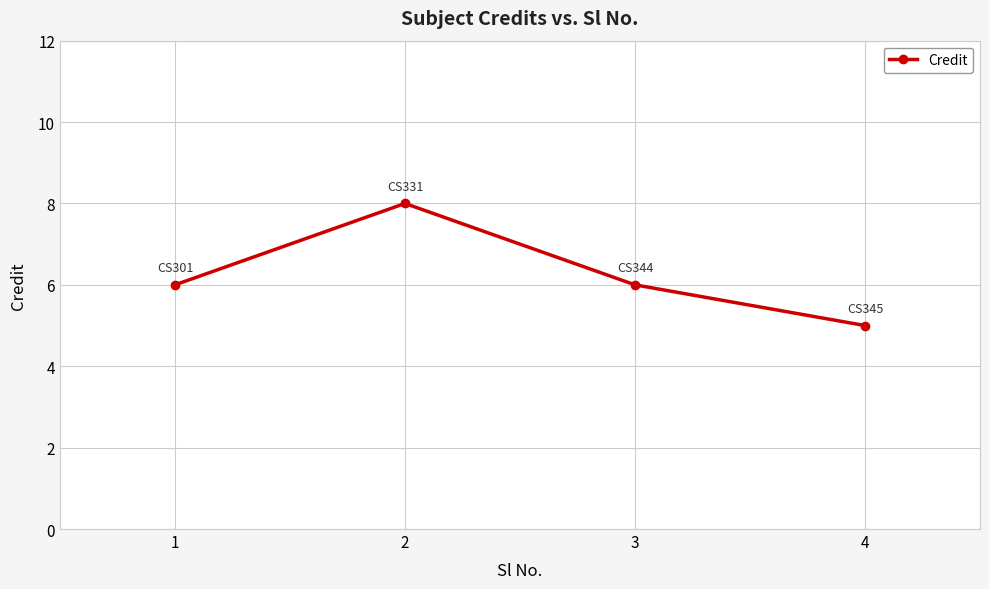

Reading left to right, what are all the values shown in this chart?

6	8	6	5